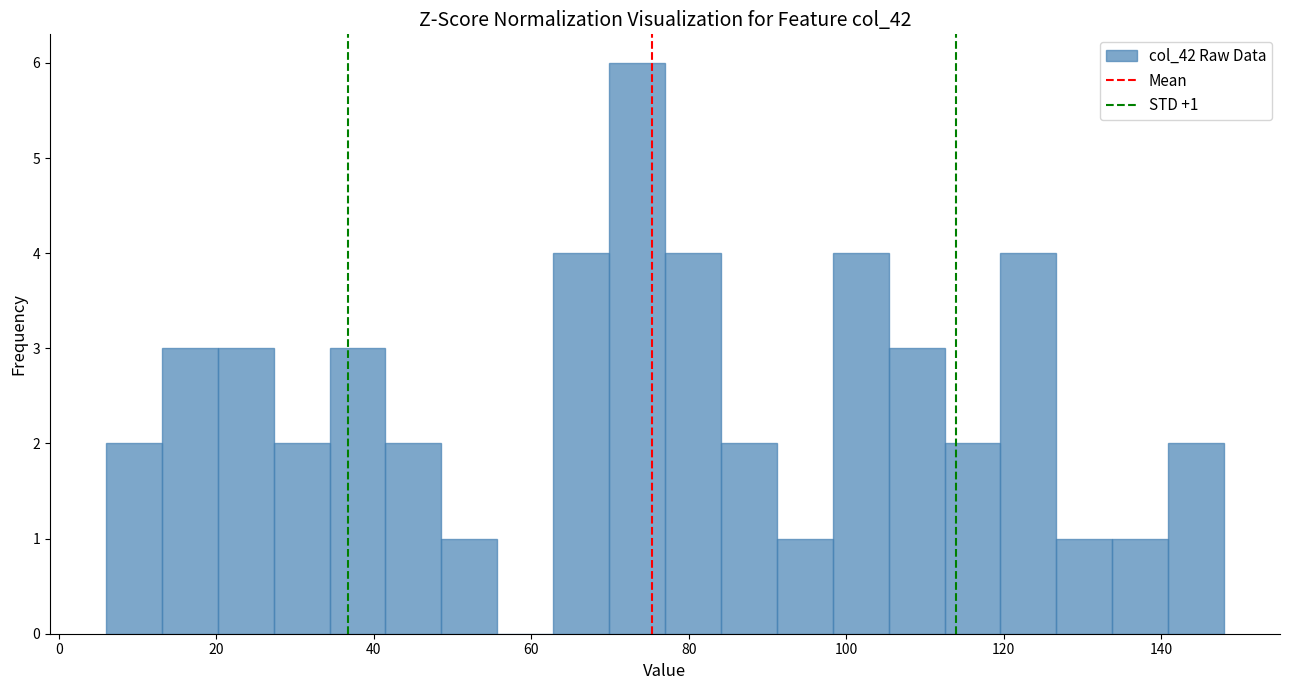

Read against the x-axis, roughly where is the centre of the tallest bar?

74